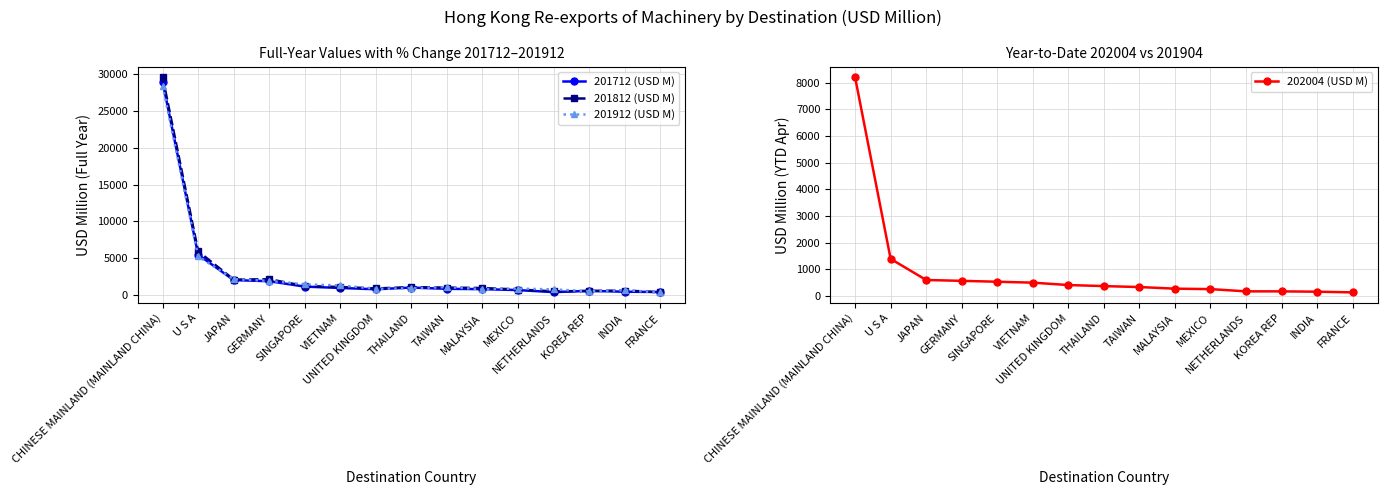

What is the minimum value for 201812 (USD M)?

427.5